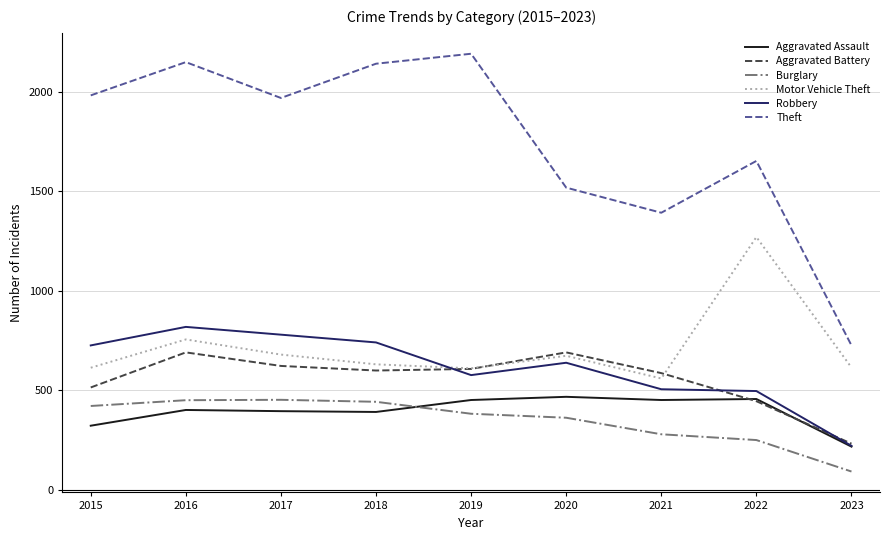

At which label does Theft first exceed 1968?

2015